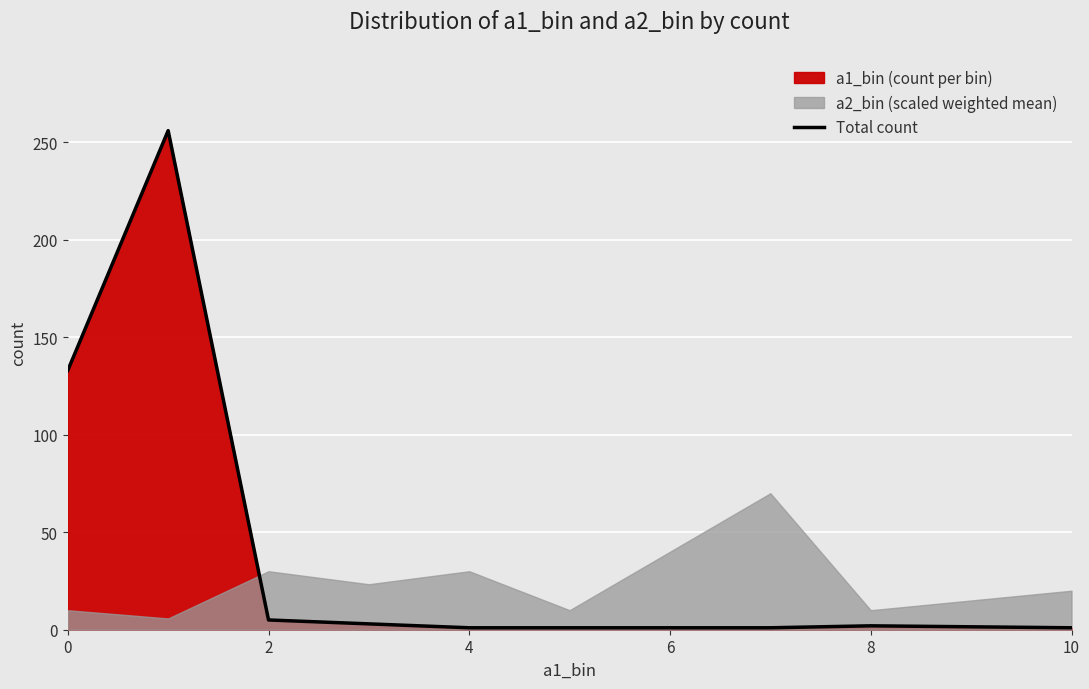

True or false: Total count has a value of 133 at 0.

True